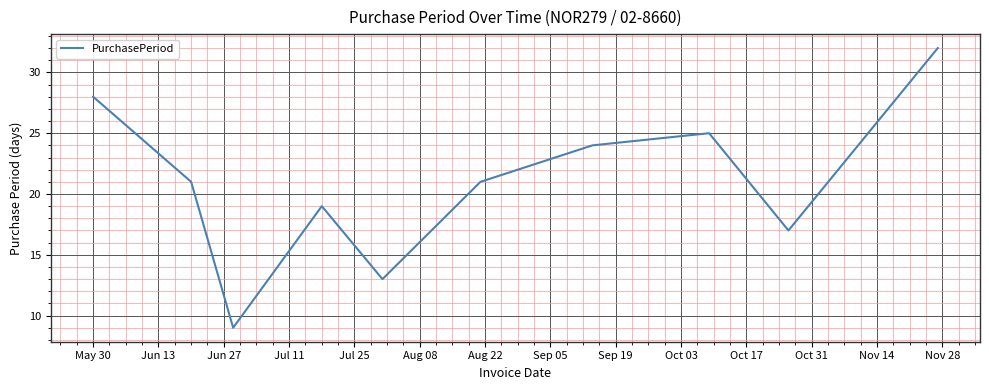

What is the minimum value shown in the chart?

9